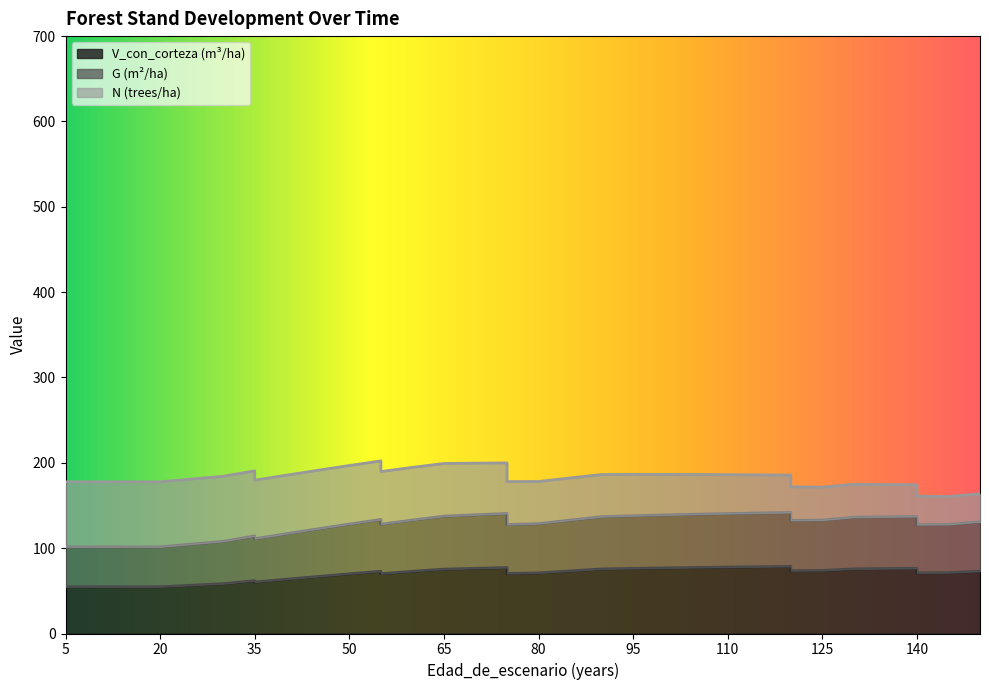

Where is the first local minimum for G?

35